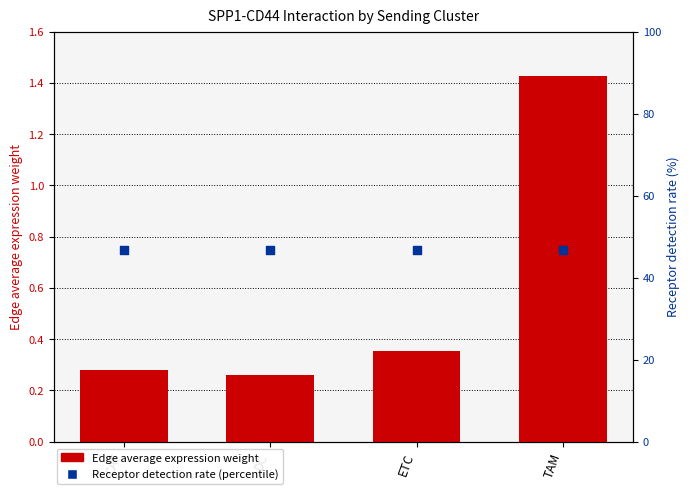

Which series contains the lowest Y value?

Edge average expression weight